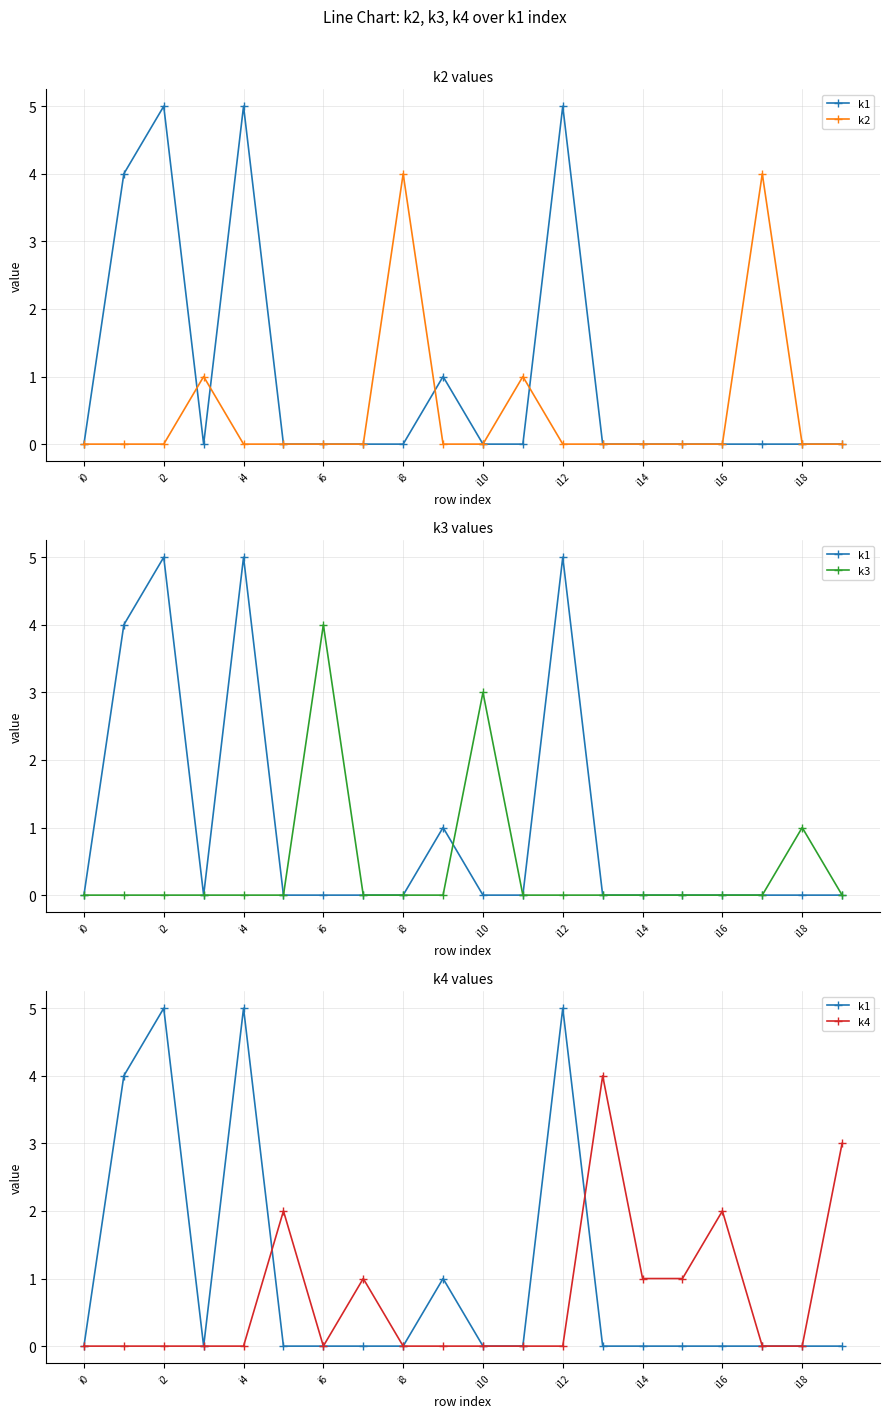

What is the greatest value displayed?

5